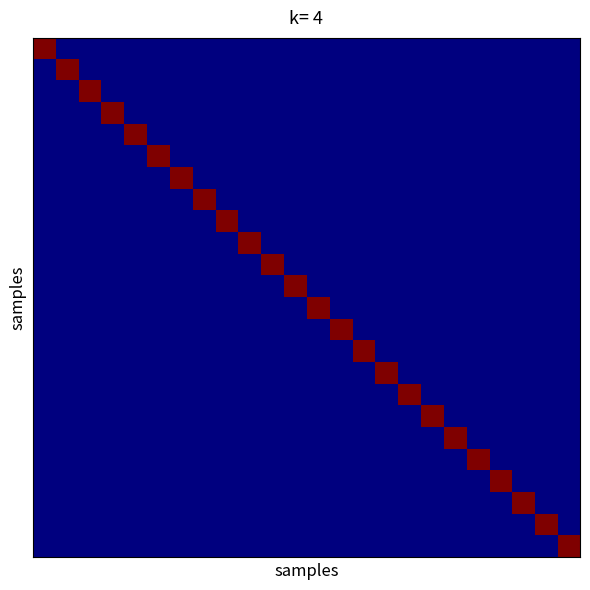

What is the maximum value shown in the chart?

1